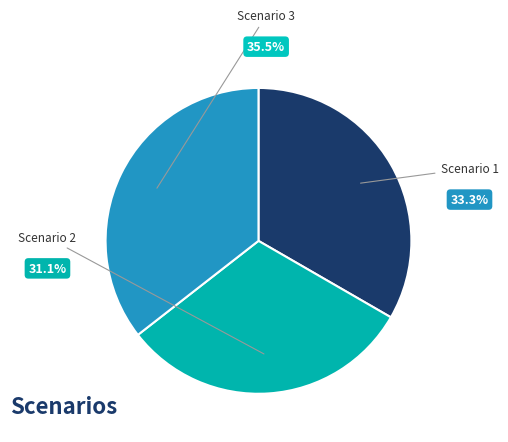

Between Scenario 1 and Scenario 3, which is larger?

Scenario 3